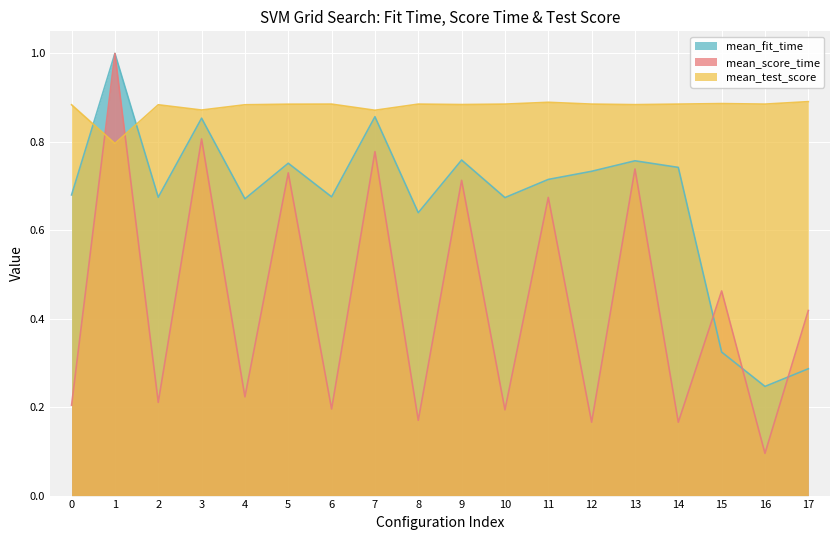

What is the difference between the mean_fit_time values at 8 and 13?

0.1